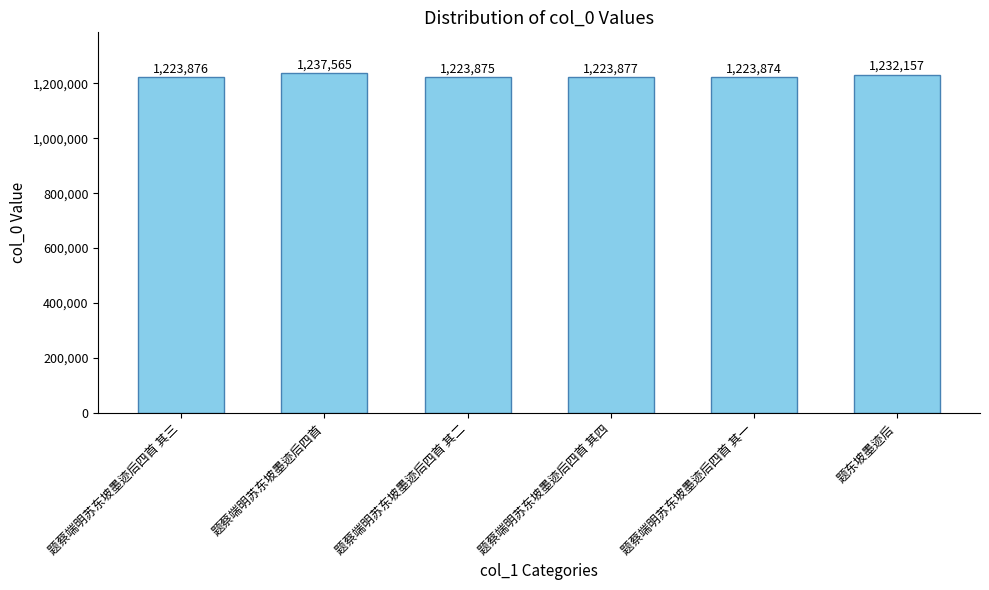

How many bars are there in total?

6